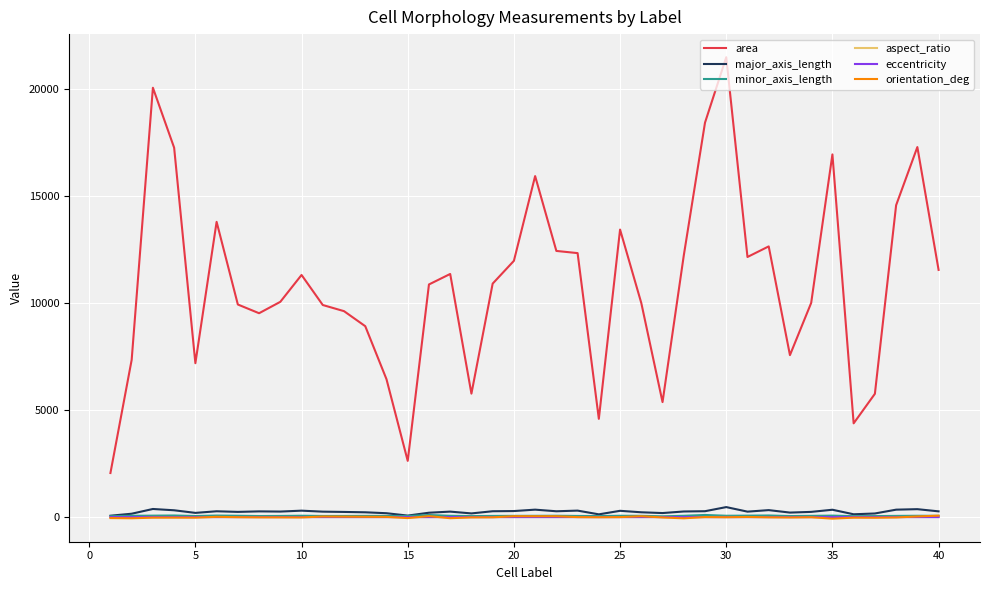

True or false: area and orientation_deg cross at least once.

False